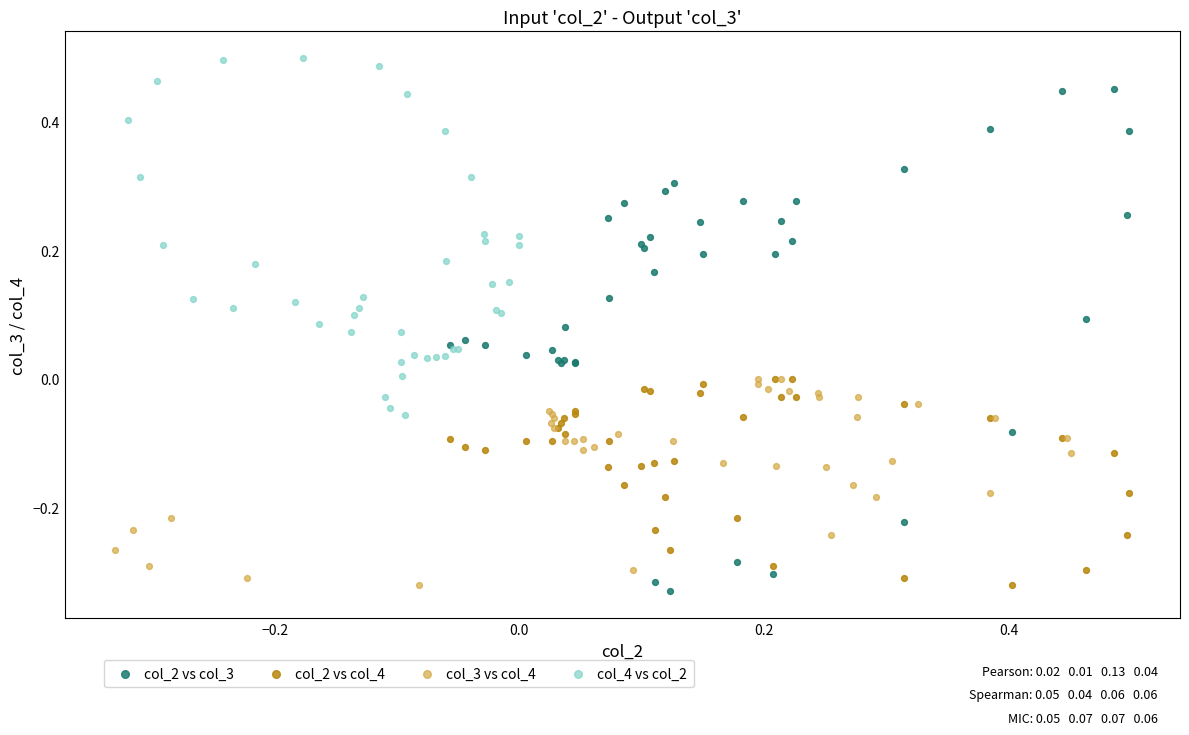

Which series has the widest spread of Y values?

col_2 vs col_3